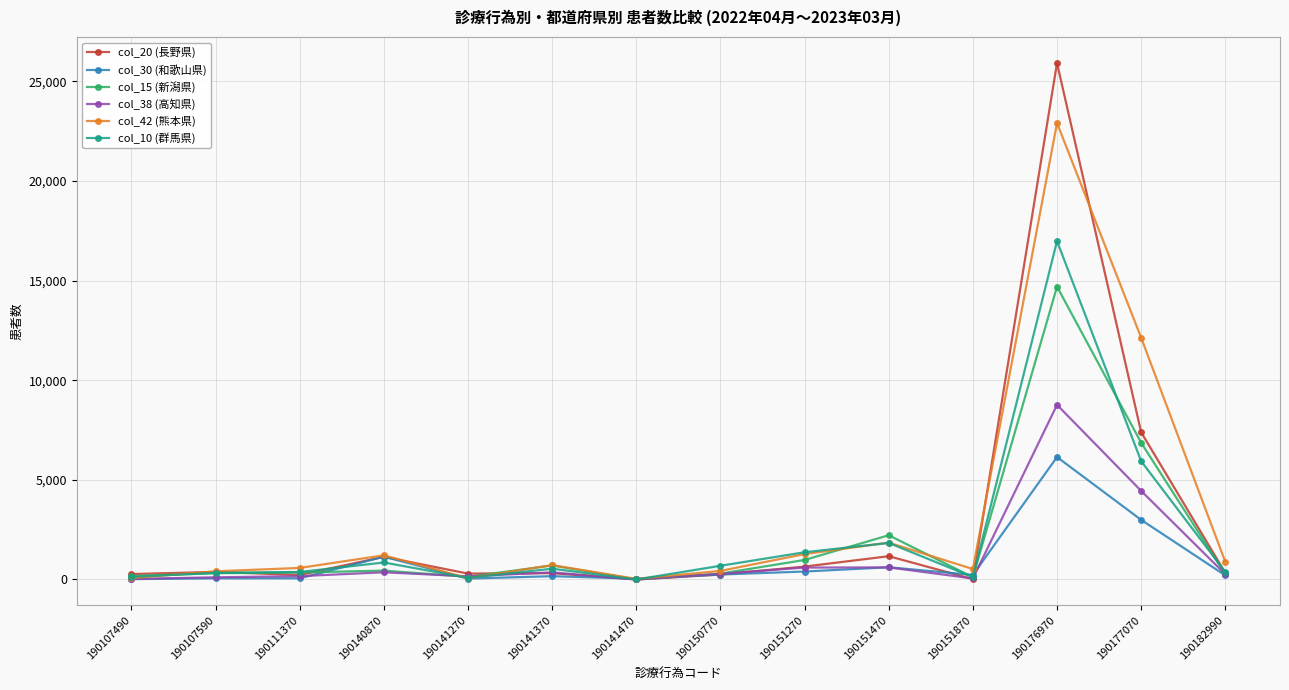

Which series has the largest total across all categories?

col_42 (熊本県)